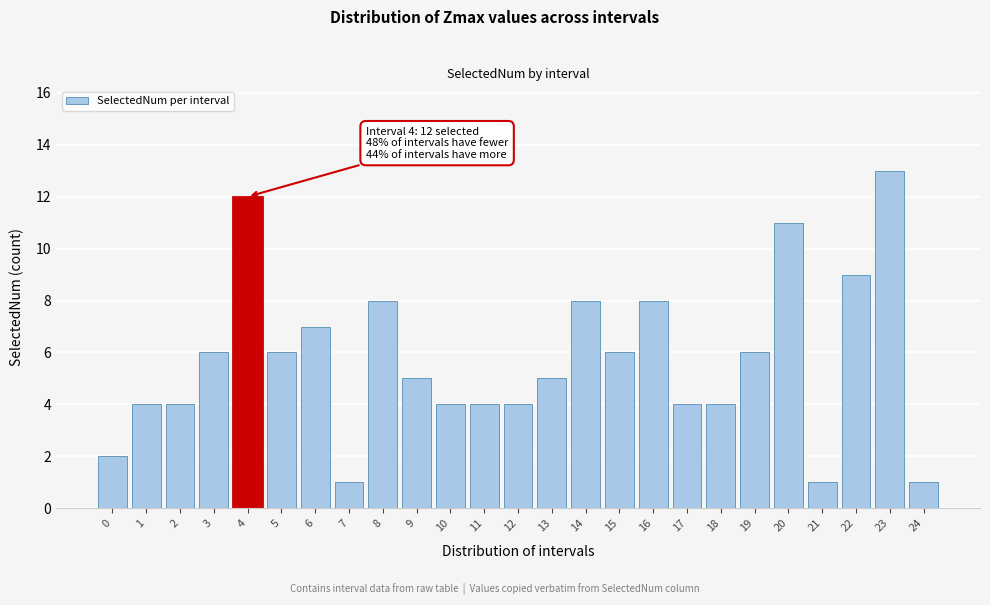

Reading left to right, transcribe all the data shown in this chart.

2	4	4	6	12	6	7	1	8	5	4	4	4	5	8	6	8	4	4	6	11	1	9	13	1